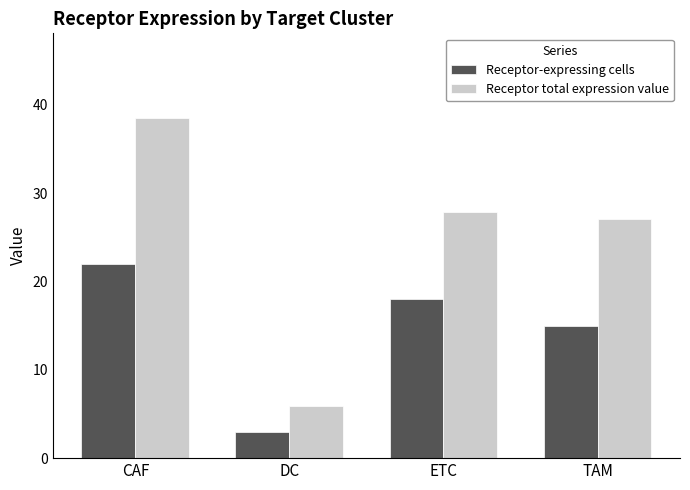

What is the label of the 3rd bar from the left?

ETC